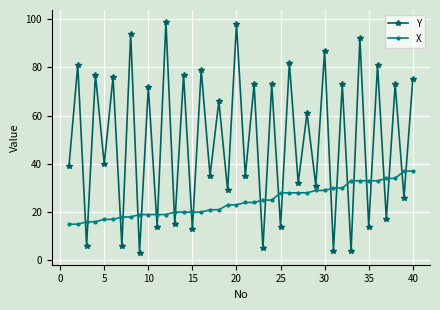

What is the difference between the maximum and minimum values in the Y series?

96